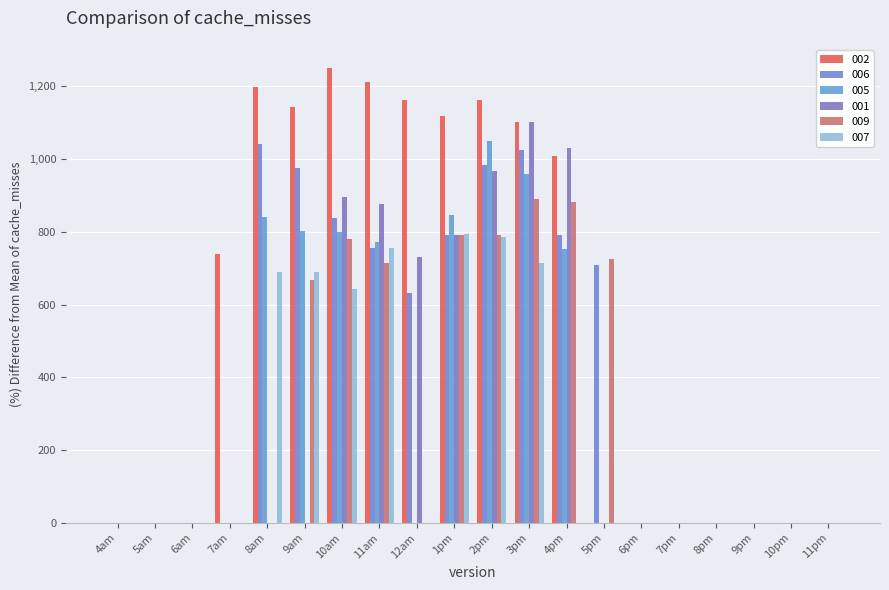

How many groups of bars are there?

20